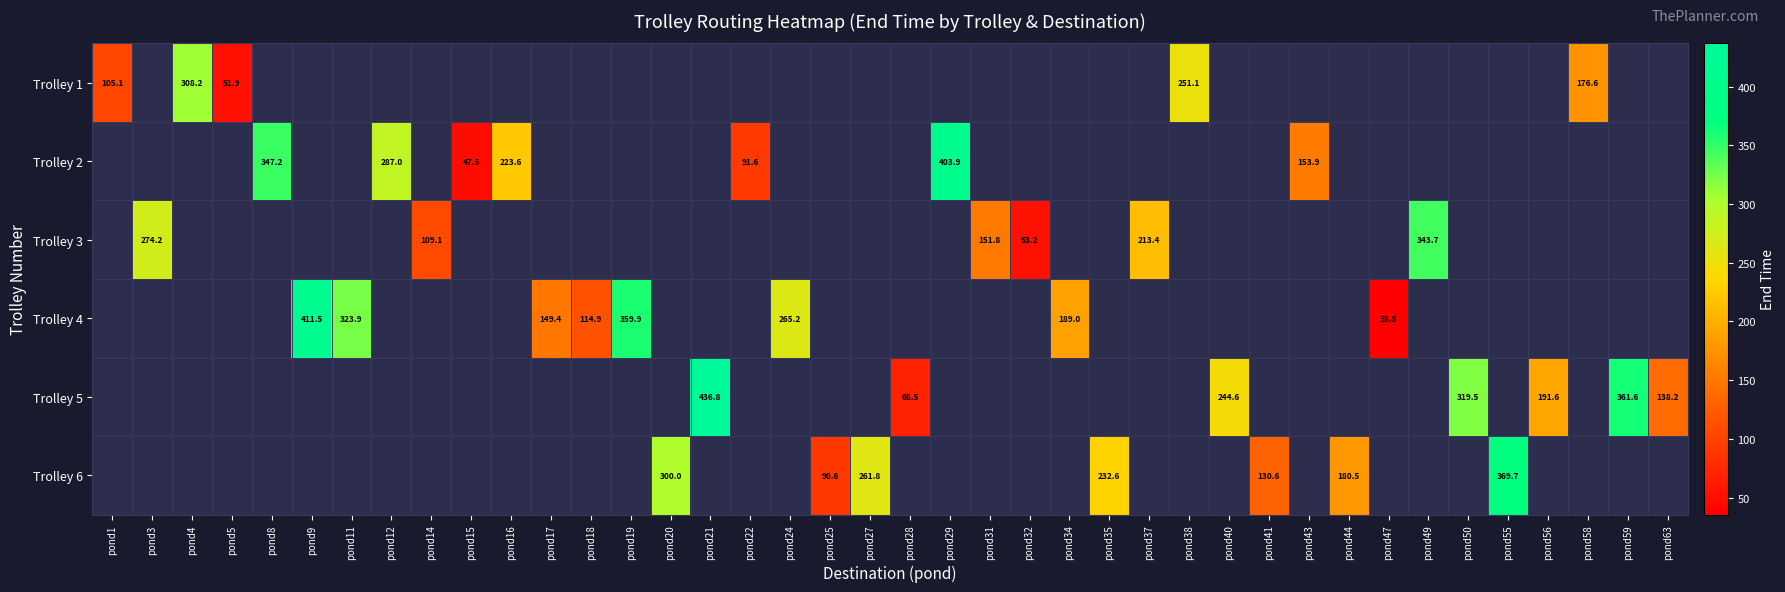

What is the minimum value shown in the chart?

35.5